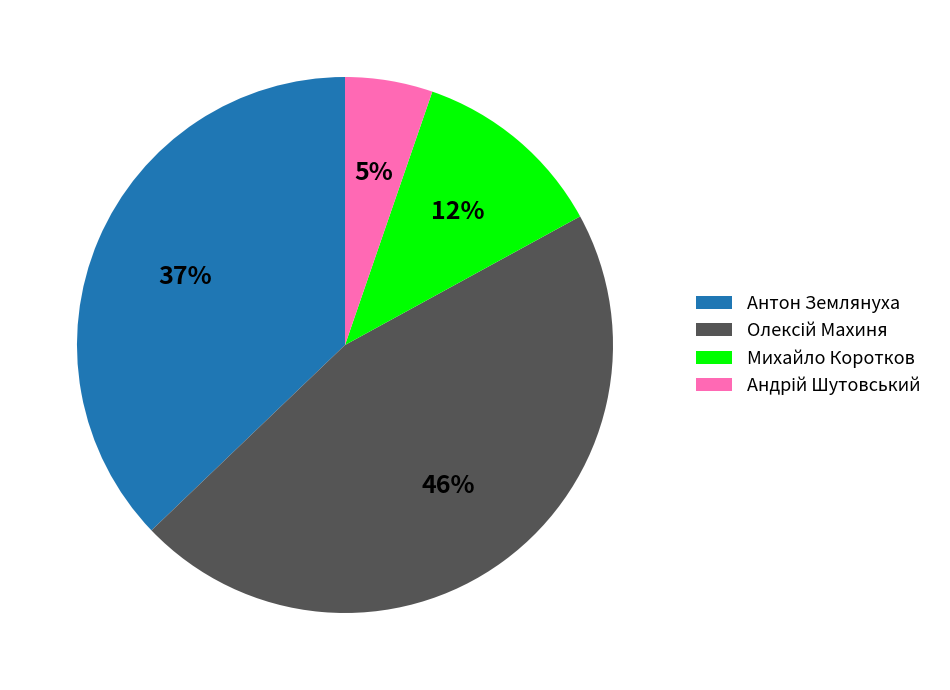

Combined, do Антон Землянуха and Михайло Коротков account for over 50%?

No